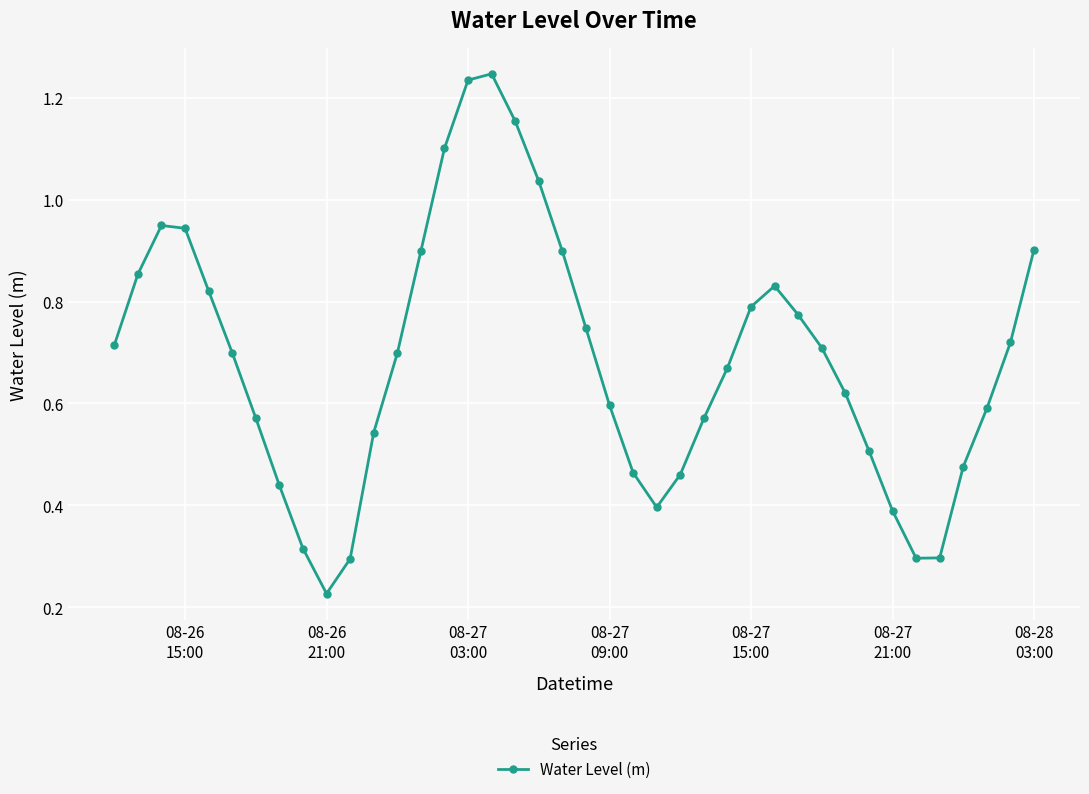

What is the sum of all values?

27.4